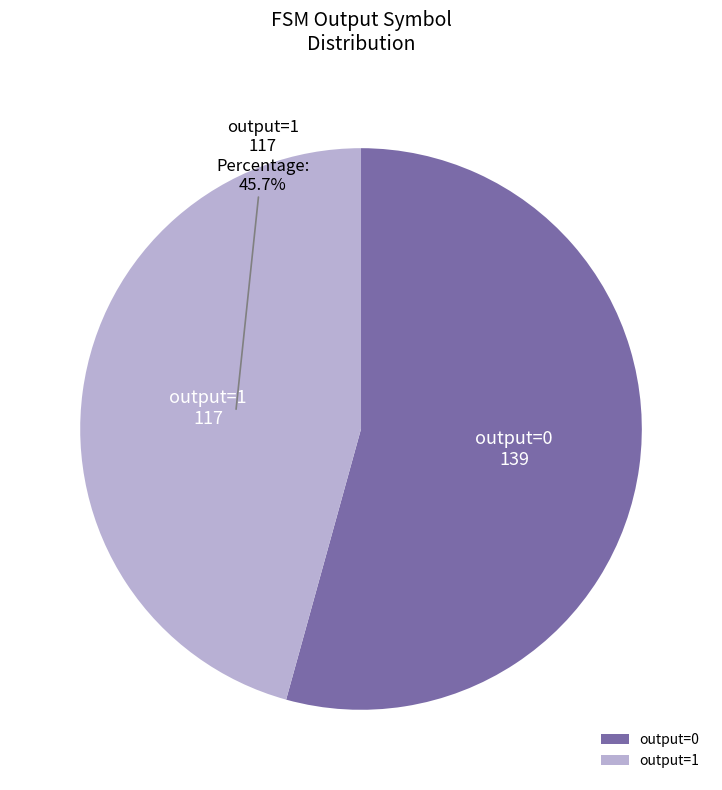

What is the ratio of the value at output=0 to the value at output=1?

1.2